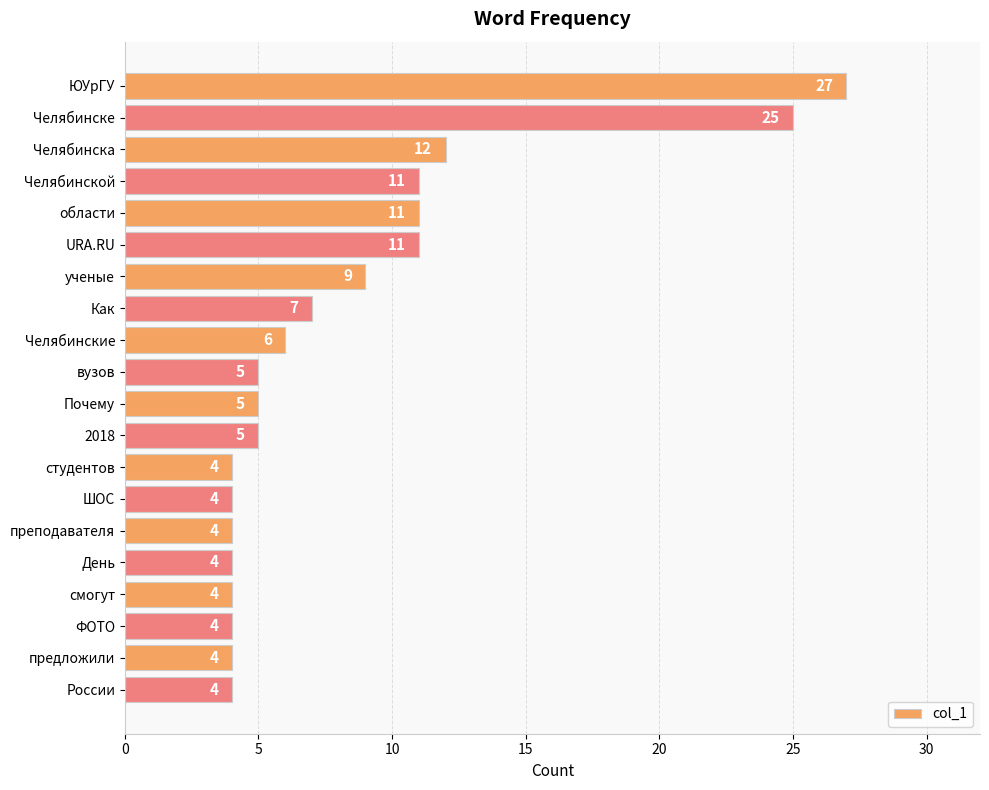

How many bars are there in total?

20